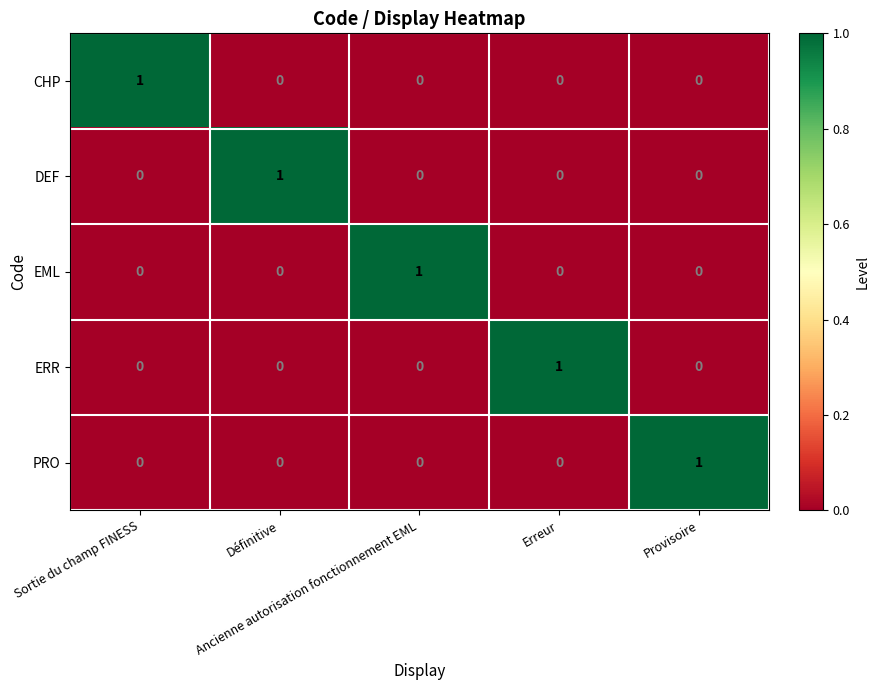

How many DEF values are between 0 and 1?

5